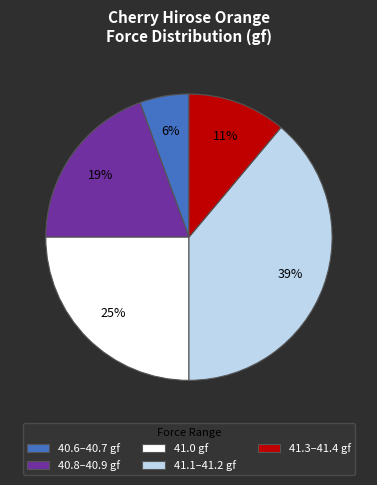

Which slice is the largest?

41.1–41.2 gf